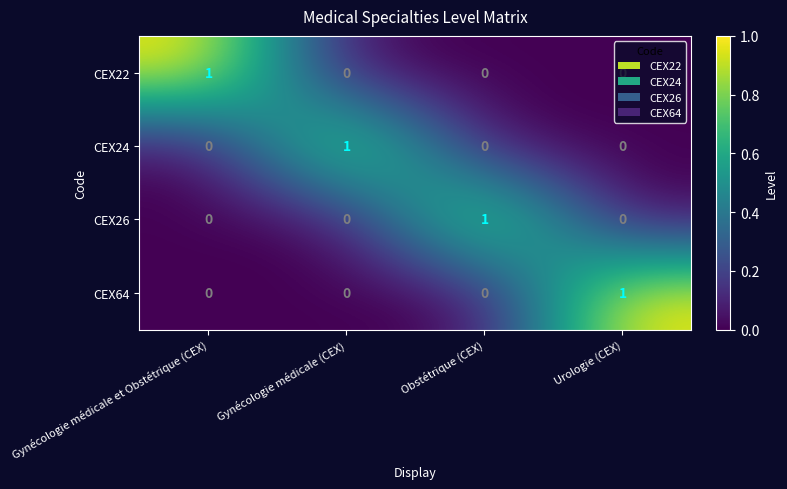

How many distinct data groups are displayed?

4